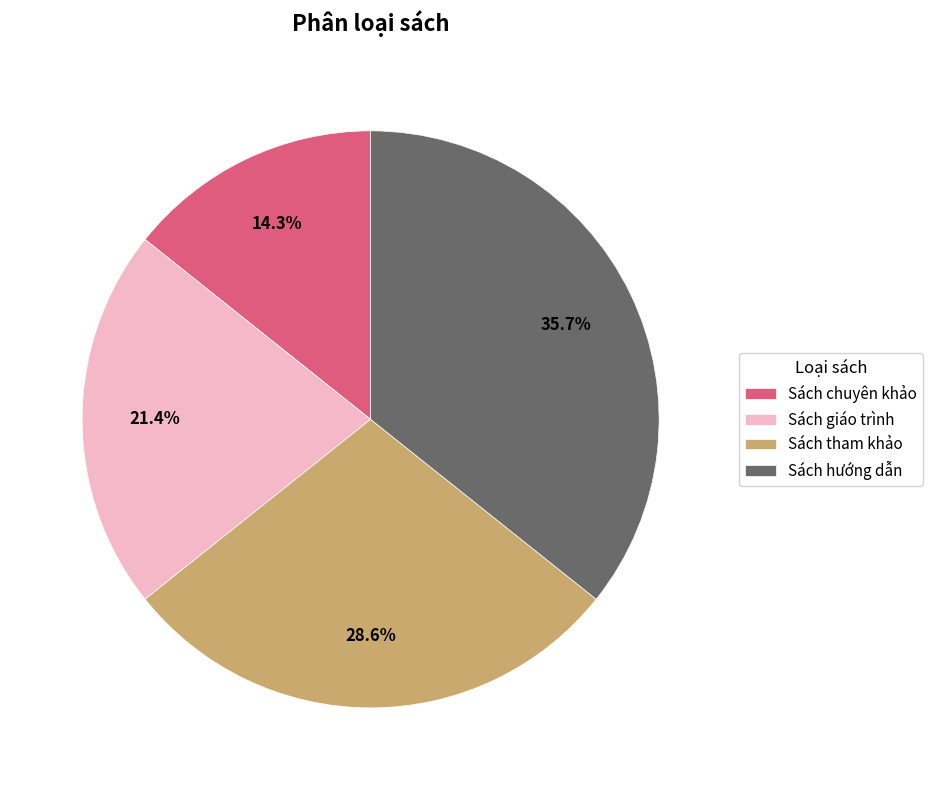

To the nearest percent, what portion does Sách giáo trình represent?

21%